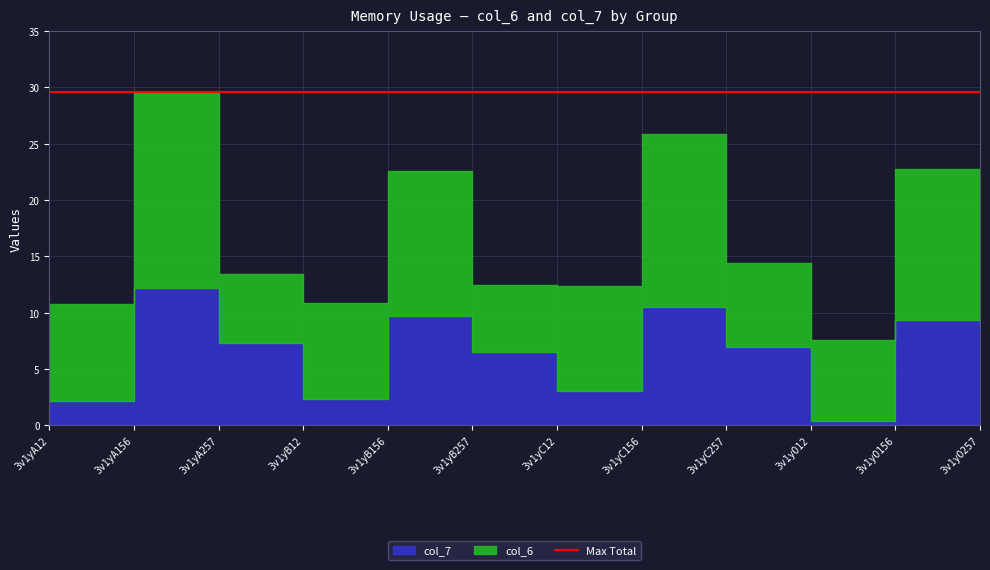

What is the label of the 1st point from the left?

3v1yA12